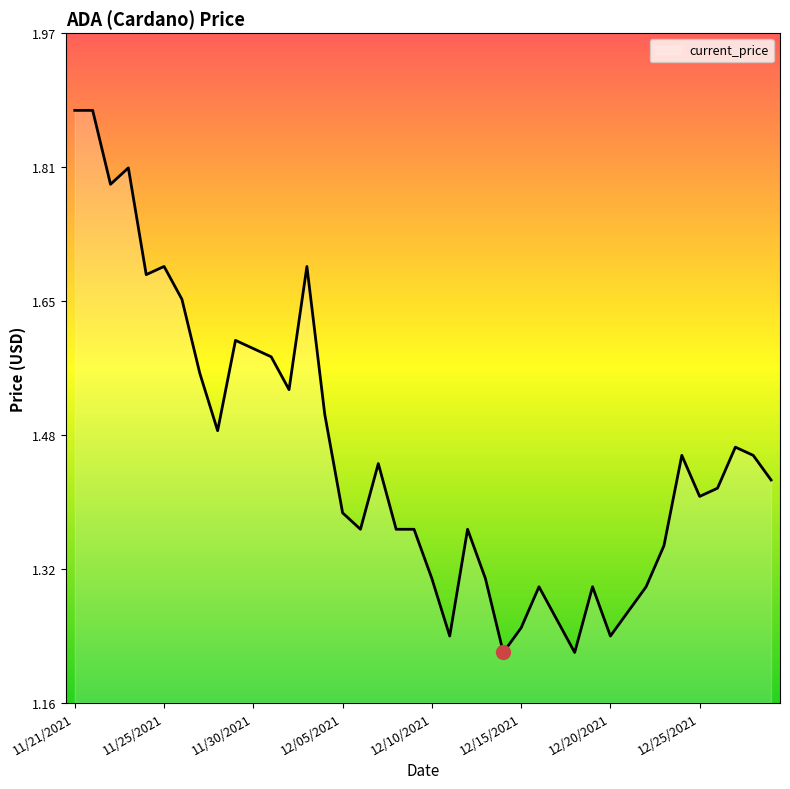

What is the difference between the maximum and minimum values?

0.7